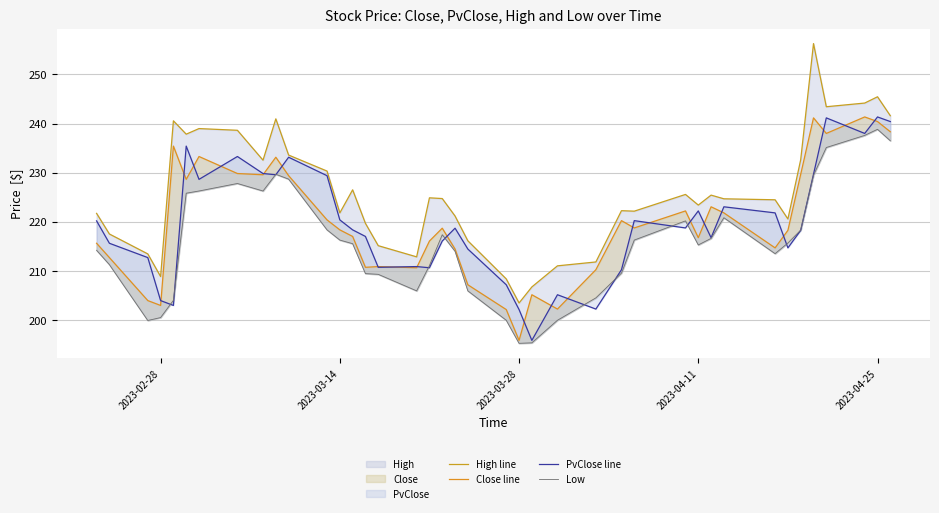

What is the difference between the maximum and minimum values in the Close line series?

45.5